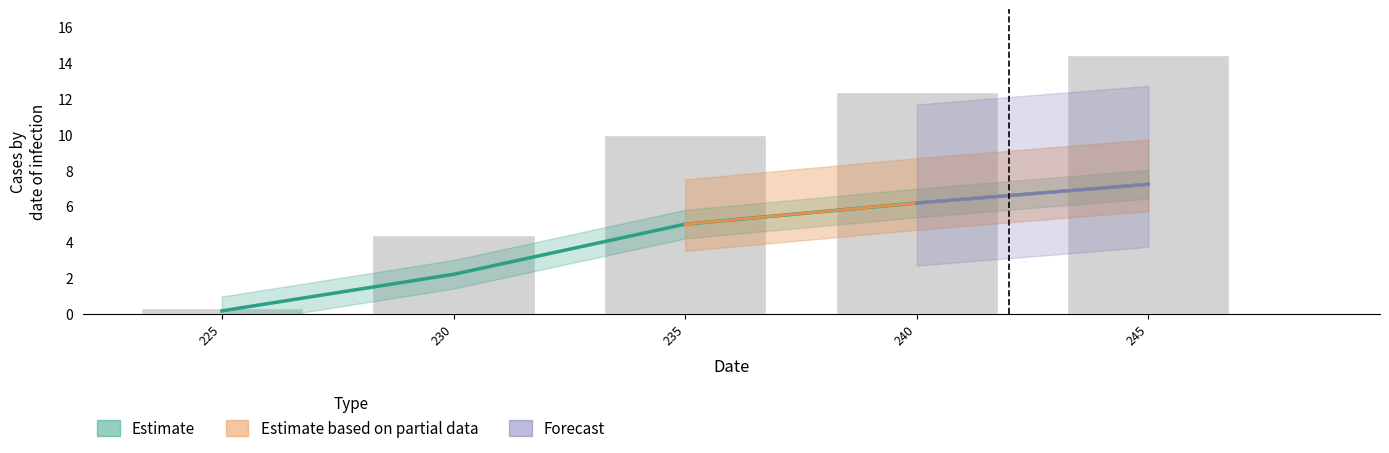

What is the total value across all series at 225?

0.5